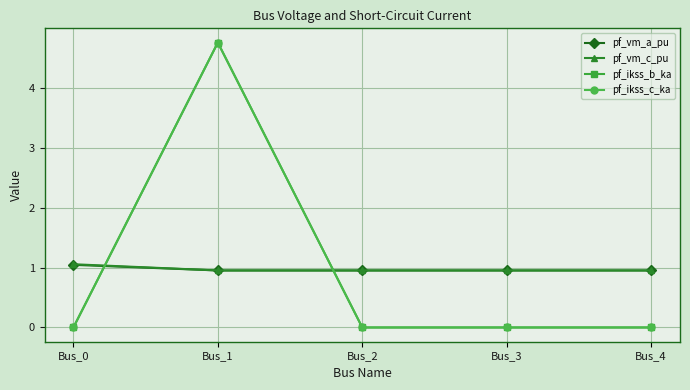

Which series has the largest total across all categories?

pf_vm_c_pu